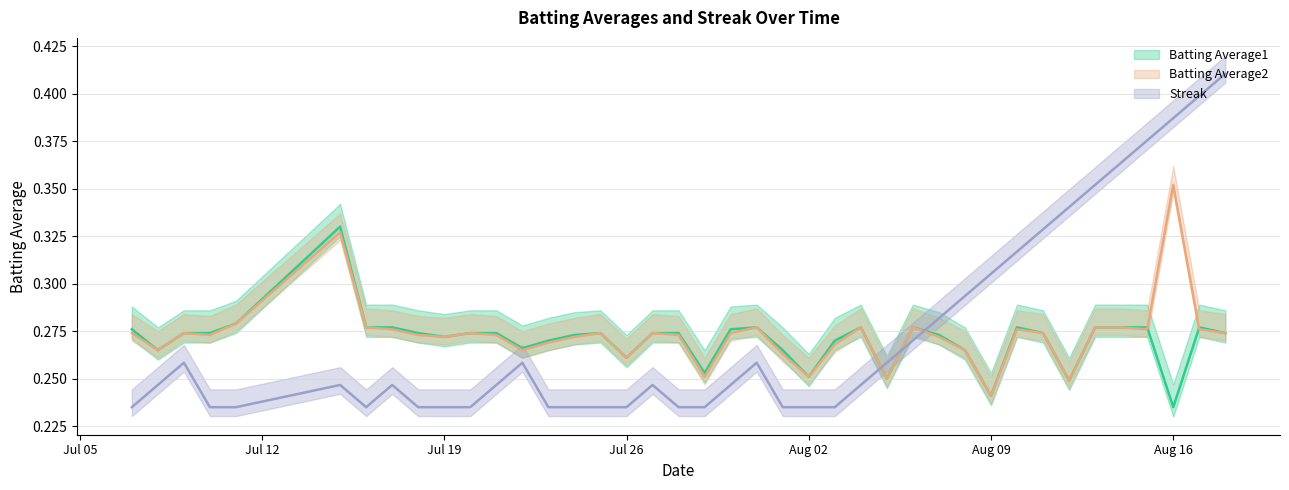

Reading left to right, extract all data points from this chart.

Batting Average1: 0.3	0.3	0.3	0.3	0.3	0.3	0.3	0.3	0.3	0.3	0.3	0.3	0.3	0.3	0.3	0.3	0.3	0.3	0.3	0.3	0.3	0.3	0.3	0.3	0.3	0.3	0.2	0.3	0.3	0.3	0.2	0.3	0.3	0.2	0.3	0.3	0.3	0.2	0.3	0.3
Batting Average2: 0.3	0.3	0.3	0.3	0.3	0.3	0.3	0.3	0.3	0.3	0.3	0.3	0.3	0.3	0.3	0.3	0.3	0.3	0.3	0.3	0.3	0.3	0.3	0.3	0.3	0.3	0.2	0.3	0.3	0.3	0.2	0.3	0.3	0.2	0.3	0.3	0.3	0.4	0.3	0.3
Streak: 0.2	0.2	0.3	0.2	0.2	0.2	0.2	0.2	0.2	0.2	0.2	0.2	0.3	0.2	0.2	0.2	0.2	0.2	0.2	0.2	0.2	0.3	0.2	0.2	0.2	0.2	0.3	0.3	0.3	0.3	0.3	0.3	0.3	0.3	0.4	0.4	0.4	0.4	0.4	0.4